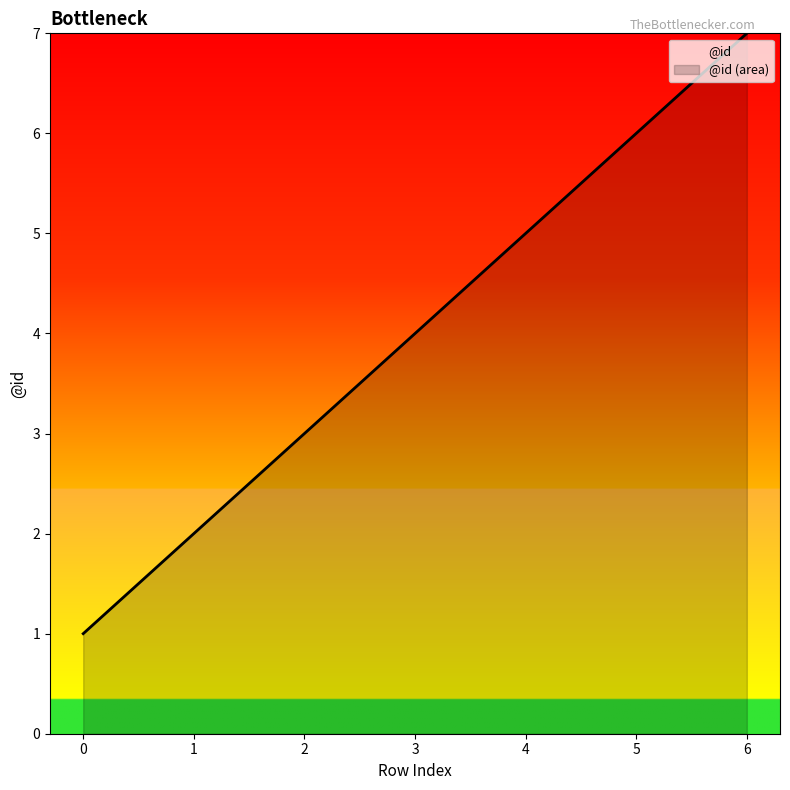

Does the chart display data point markers on the line(s)?

No